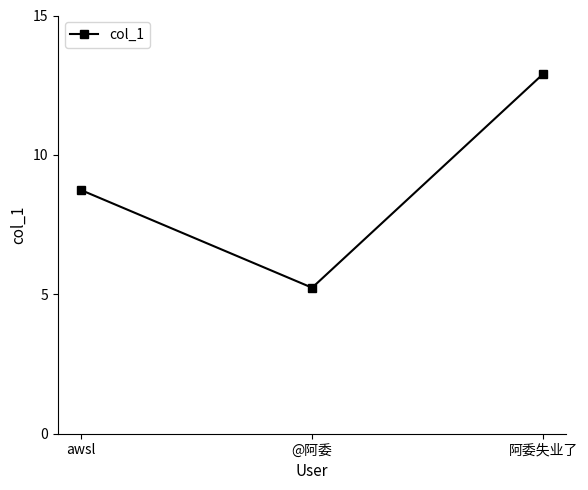

What is the label of the 1st point from the left?

awsl